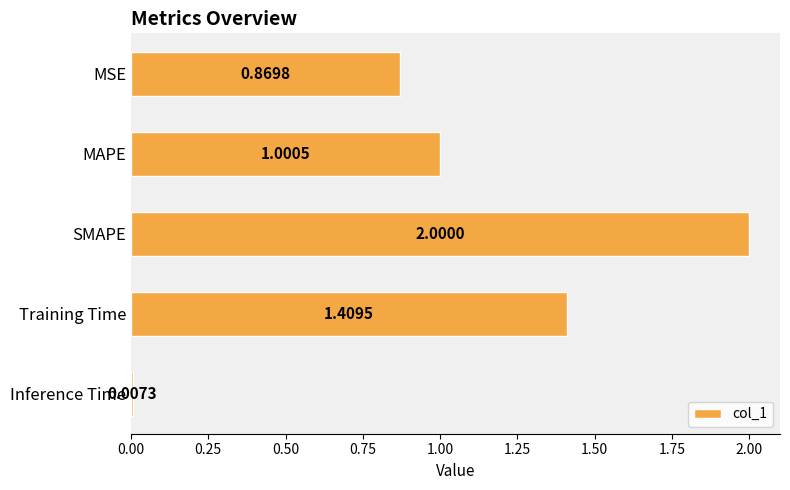

What is the sum of all values?

5.3